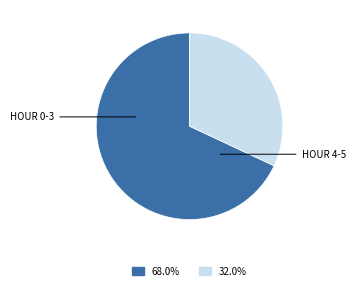

How many slices are in this pie chart?

2